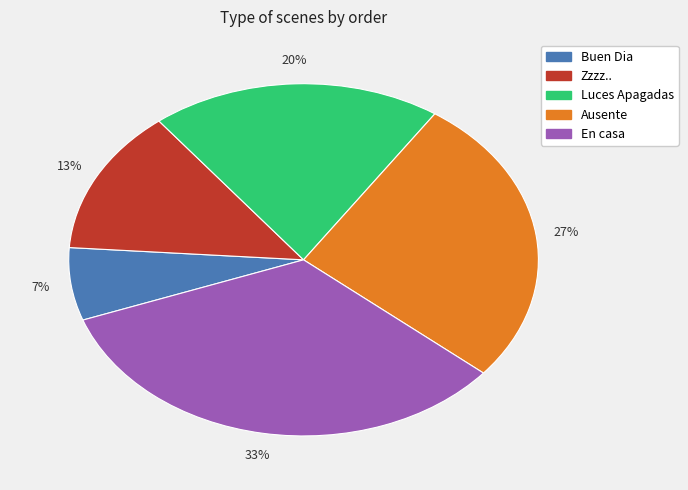

To the nearest percent, what is the combined percentage of Zzzz.. and Luces Apagadas?

33%